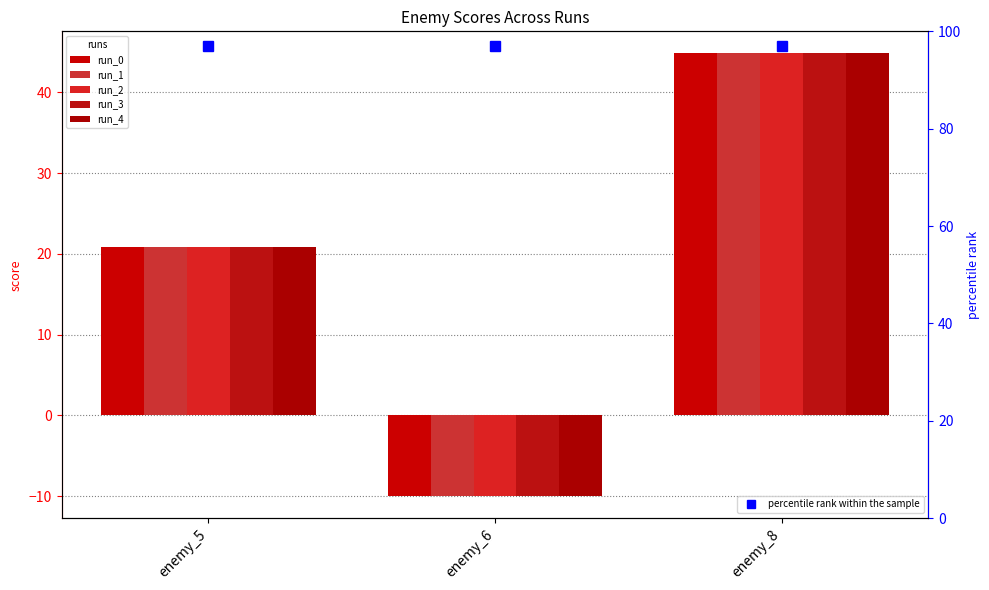

What is the difference between the maximum and minimum values in the run_1 series?

54.8